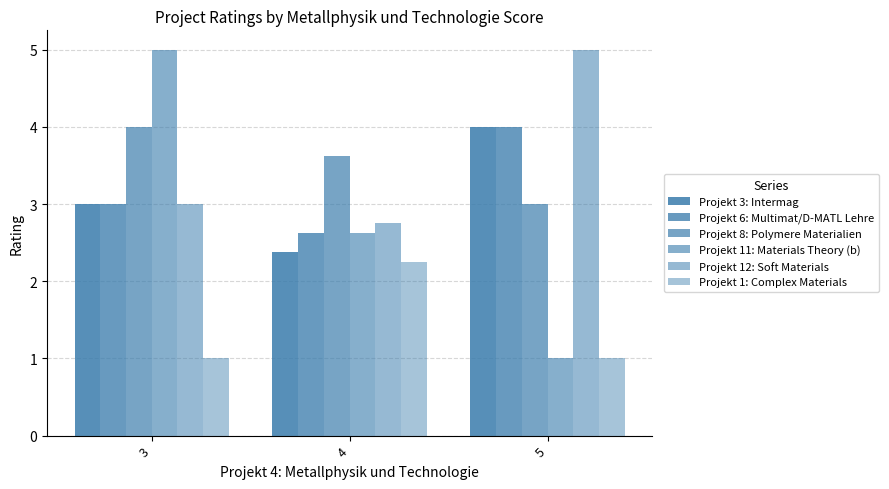

True or false: Projekt 11: Materials Theory (b) has a value of 1.0 at 5.

True